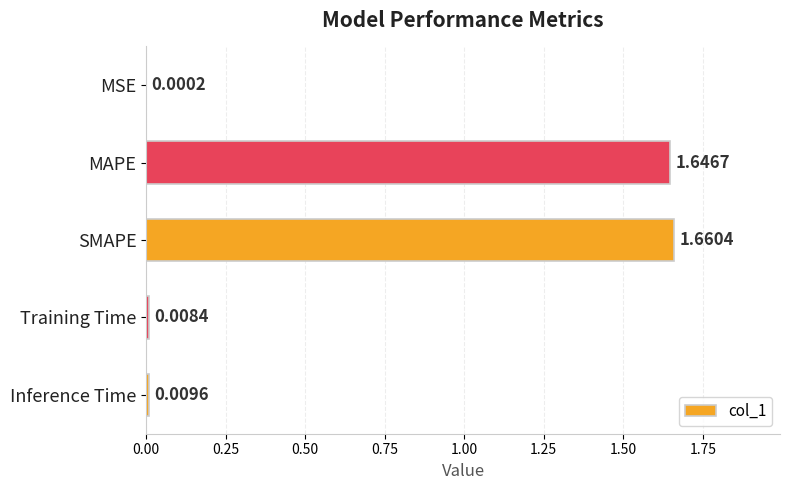

At which label is the value closest to 0?

MSE